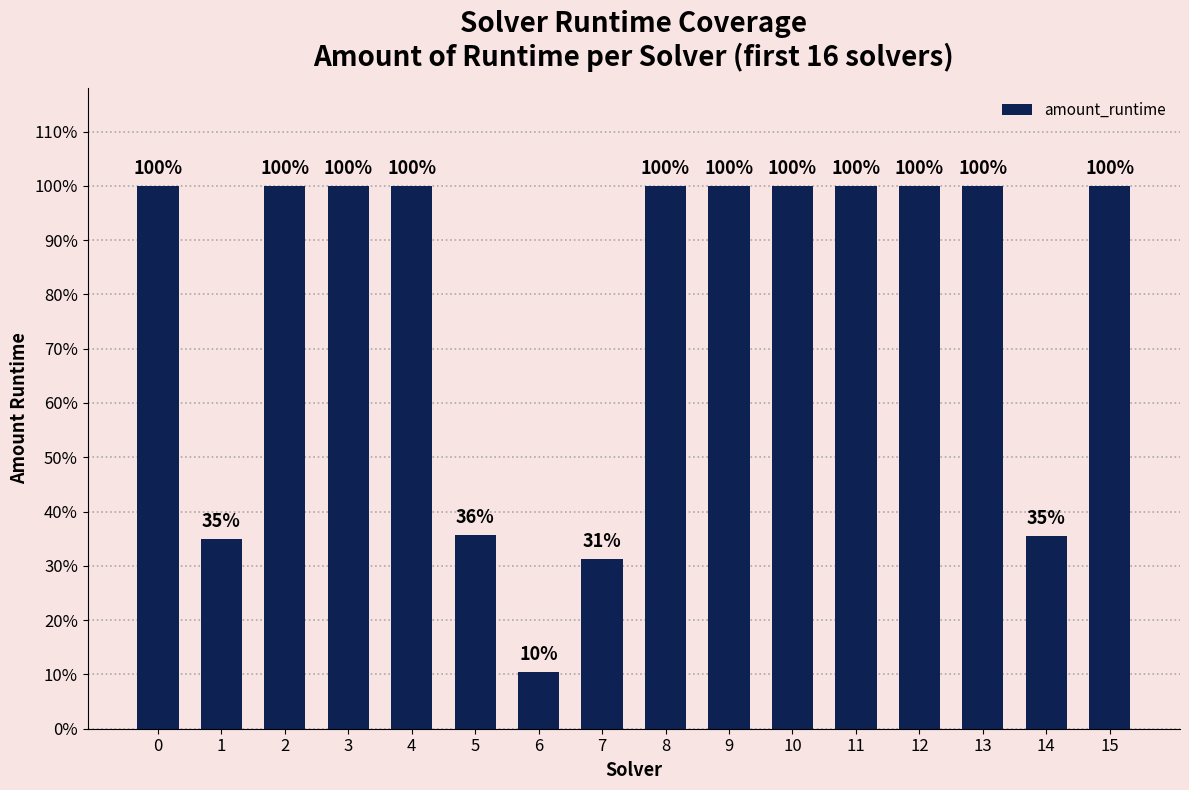

What is the value of the 9th bar from the left?

1.0